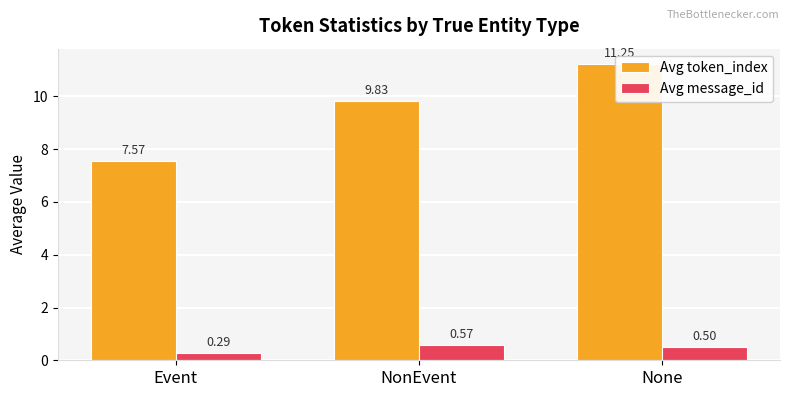

Reading left to right, what are all the values shown in this chart?

Avg token_index: Event=7.6	NonEvent=9.8	None=11.2
Avg message_id: Event=0.3	NonEvent=0.6	None=0.5